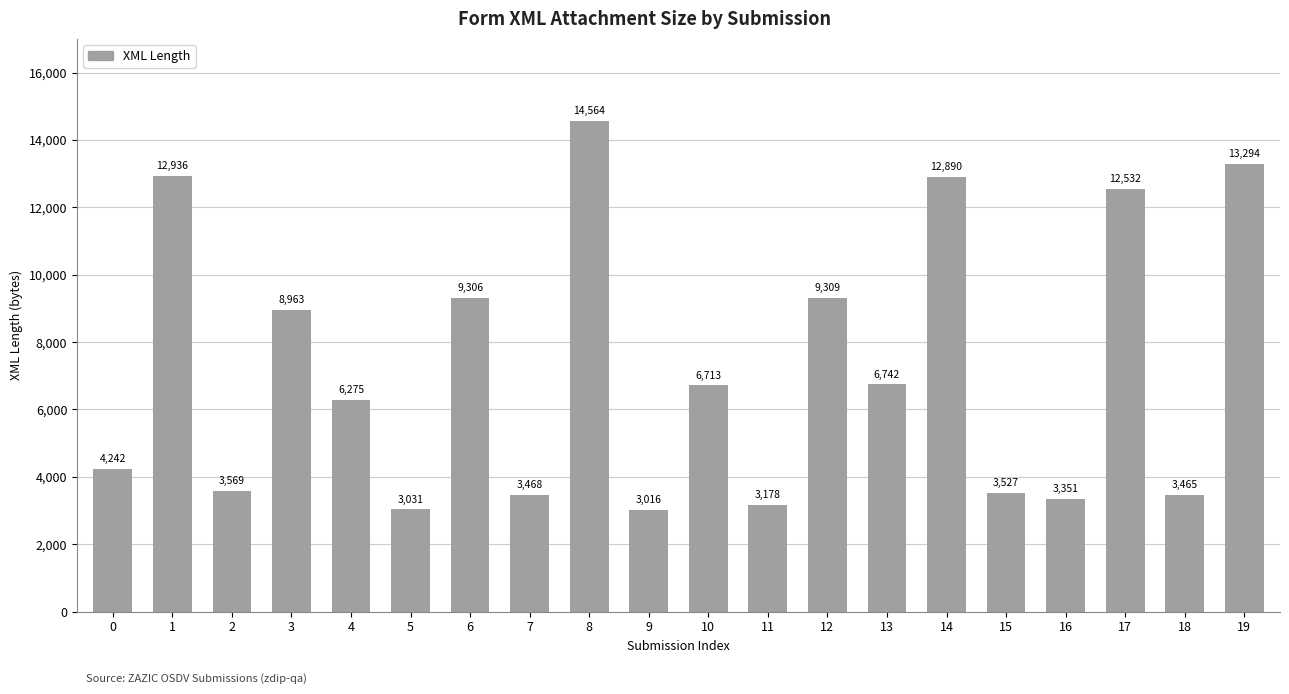

Approximately how many times larger is the value at 1 compared to 12?

1.4